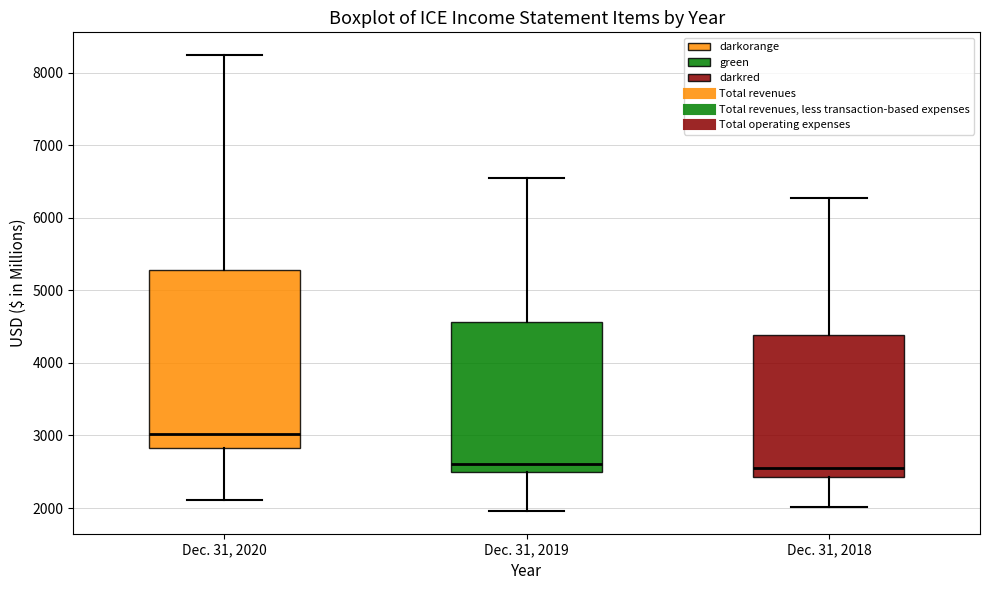

Comparing the boxes themselves (not the whiskers), which one is the tallest?

Dec. 31, 2020